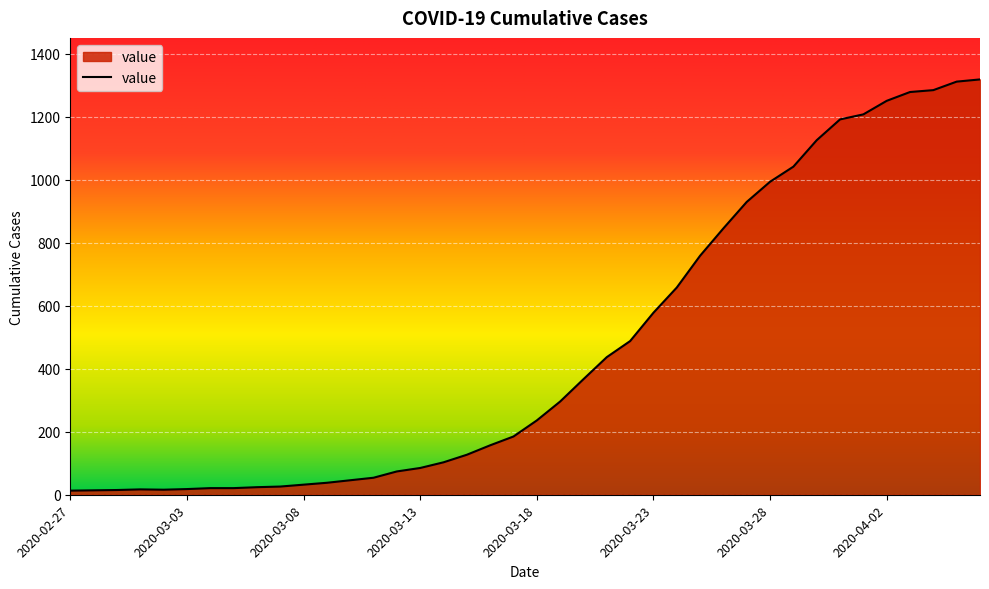

What is the difference between the maximum and minimum values?

1306